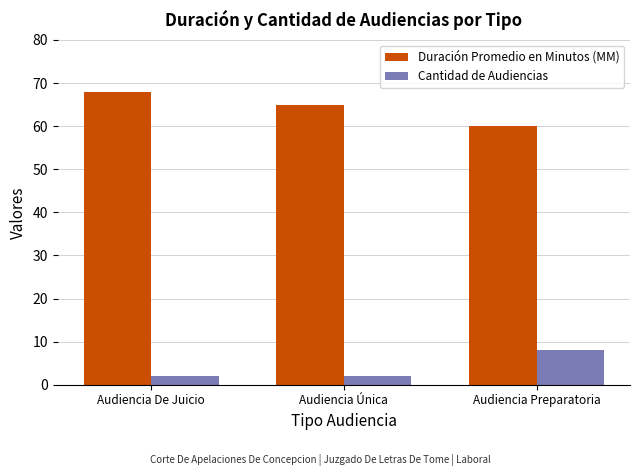

What is the sum of the Duración Promedio en Minutos (MM) values at Audiencia Preparatoria and Audiencia Única?

125